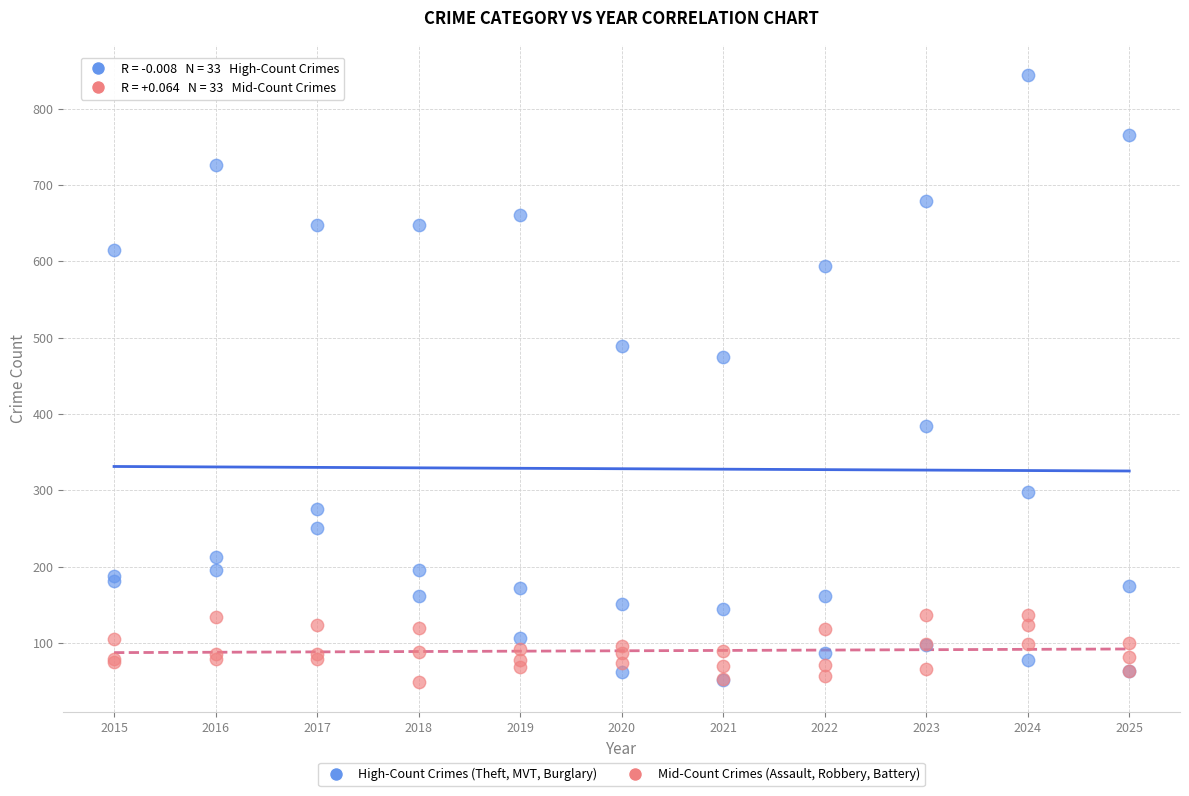

Across all series, what Y value is closest to 446?

474